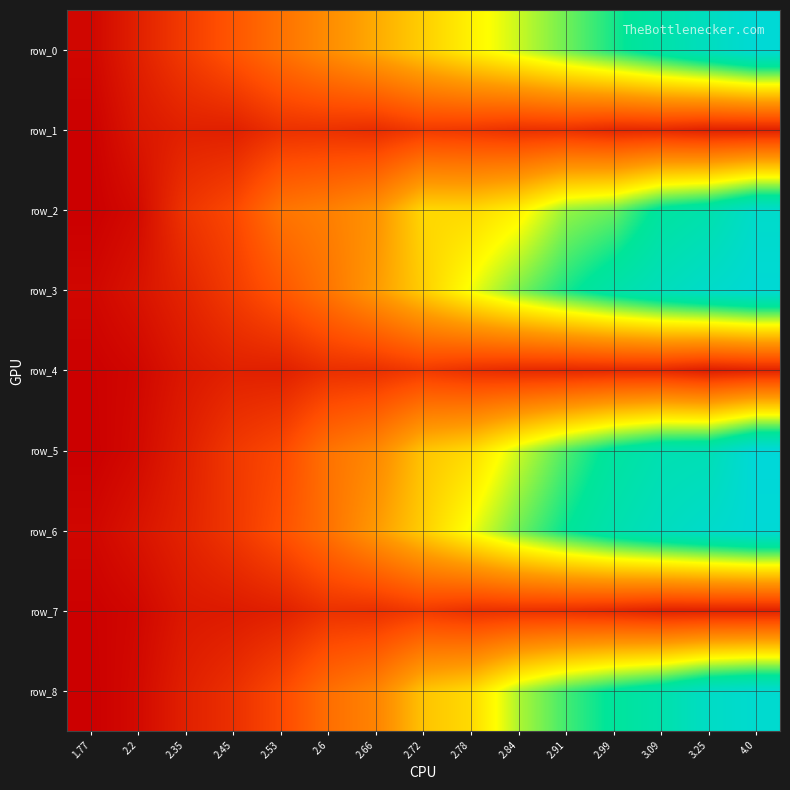

What is the highest value of the row_7 series?

493190.7